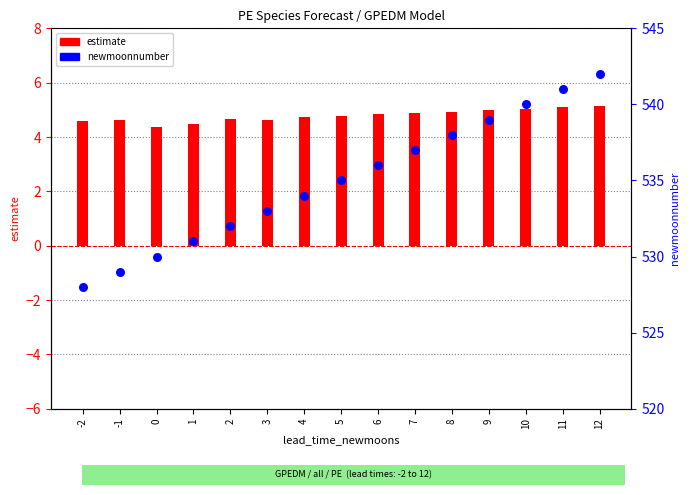

Which series reaches the maximum Y coordinate?

newmoonnumber